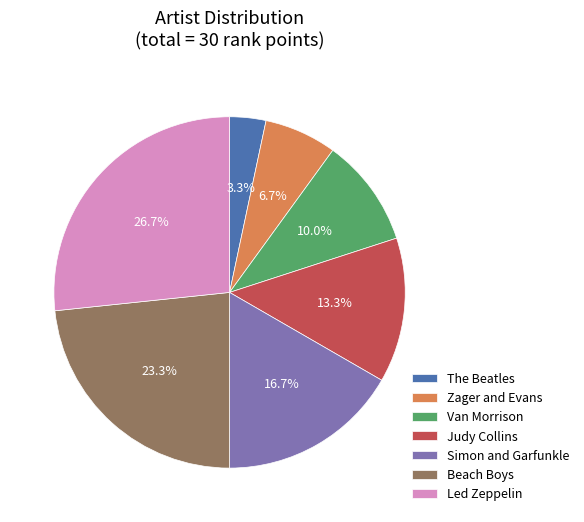

Is it true that Zager and Evans is 1% of the pie?

False